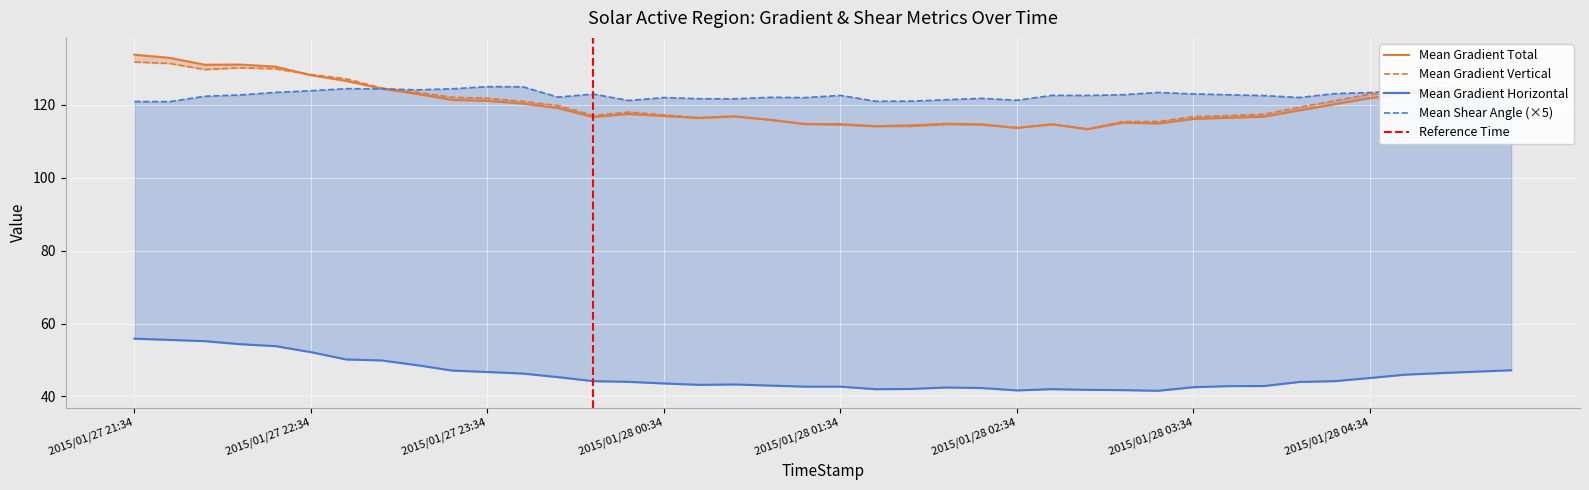

Reading right to left, what are all the values shown in this chart?

Mean Gradient Total: 124.3	123.8	123.9	123.0	121.8	120.2	118.5	116.8	116.5	116.1	114.9	115.1	113.3	114.7	113.7	114.7	114.8	114.4	114.2	114.7	114.7	115.9	116.8	116.4	116.9	117.5	116.6	119.1	120.3	121.1	121.4	123.0	124.5	126.6	128.1	130.5	131.1	131.0	132.9	133.8
Mean Gradient Horizontal: 47.2	46.8	46.4	46.0	45.1	44.2	44.0	42.9	42.8	42.6	41.6	41.8	41.8	42.0	41.7	42.3	42.5	42.1	42.0	42.7	42.7	43.0	43.3	43.2	43.6	44.0	44.2	45.3	46.3	46.7	47.1	48.6	49.9	50.2	52.2	53.8	54.3	55.2	55.5	55.9
Mean Gradient Vertical: 124.2	124.2	124.6	123.8	123.0	121.1	119.4	117.4	117.1	116.8	115.4	115.4	113.4	114.7	113.8	114.5	114.6	114.1	114.1	114.5	114.7	115.9	116.9	116.5	117.2	118.0	117.1	119.8	121.0	121.8	122.1	123.5	124.6	127.2	128.3	129.9	130.2	129.7	131.4	131.8
Mean Shear Angle: 121.7	122.5	122.6	123.8	123.4	123.1	122.0	122.5	122.8	123.0	123.4	122.8	122.6	122.6	121.3	121.8	121.4	121.0	121.0	122.6	122.0	122.1	121.6	121.7	122.0	121.2	123.0	122.1	125.0	125.0	124.4	124.1	124.4	124.4	123.9	123.4	122.7	122.4	120.9	120.9